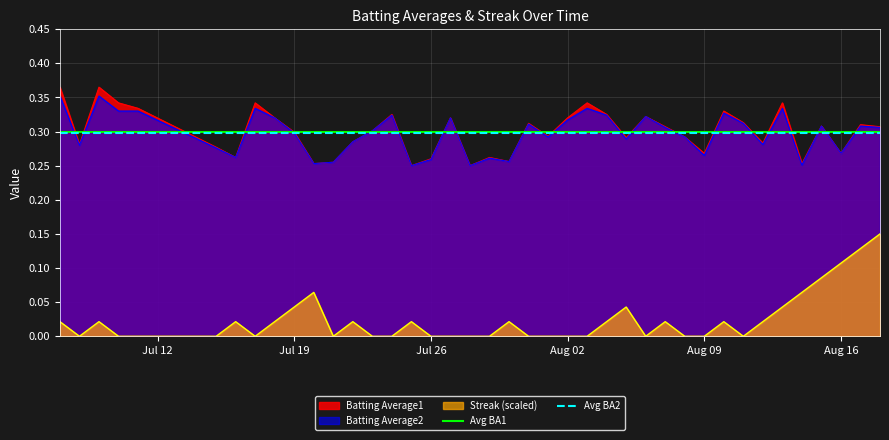

True or false: Streak (scaled) has a value of -0.1 at Jul 26.

False